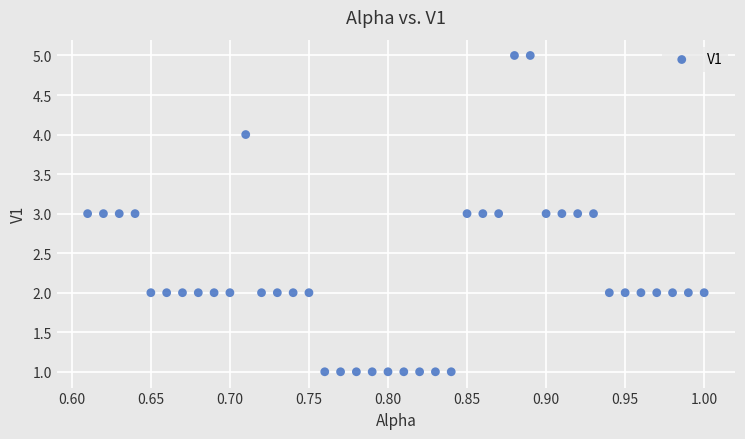

What is the range of Y values (max minus min)?

4